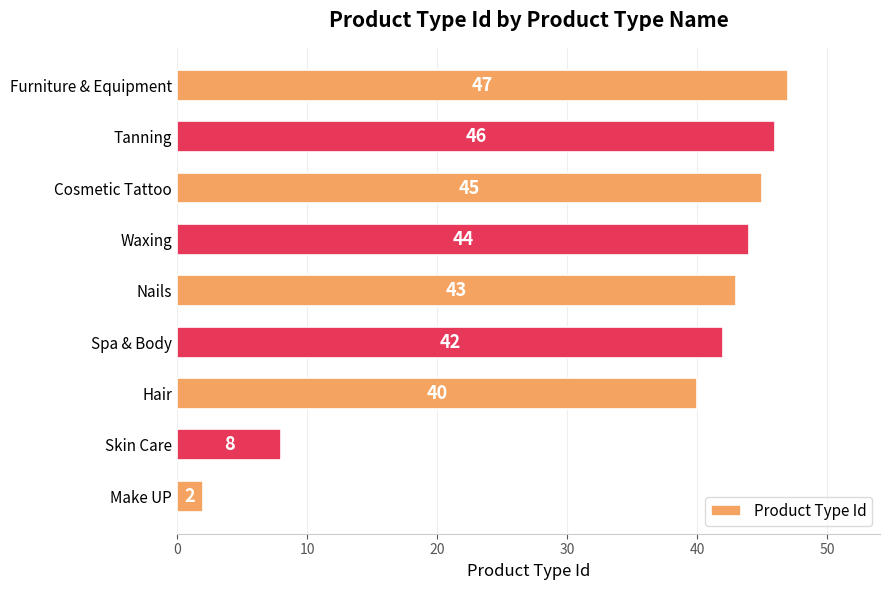

Is it true that the value at Make UP is 2?

True